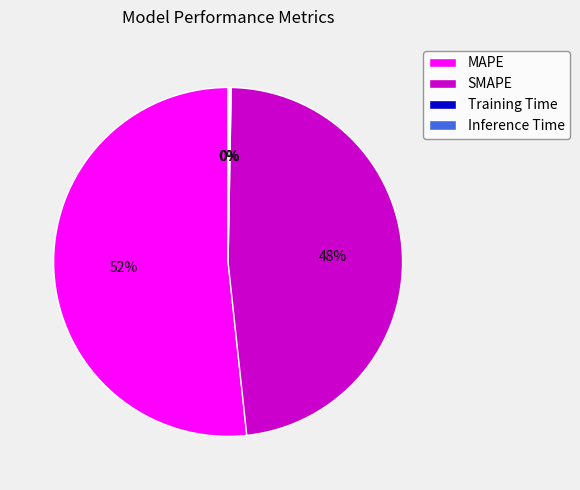

Which category has the biggest portion of the pie?

MAPE